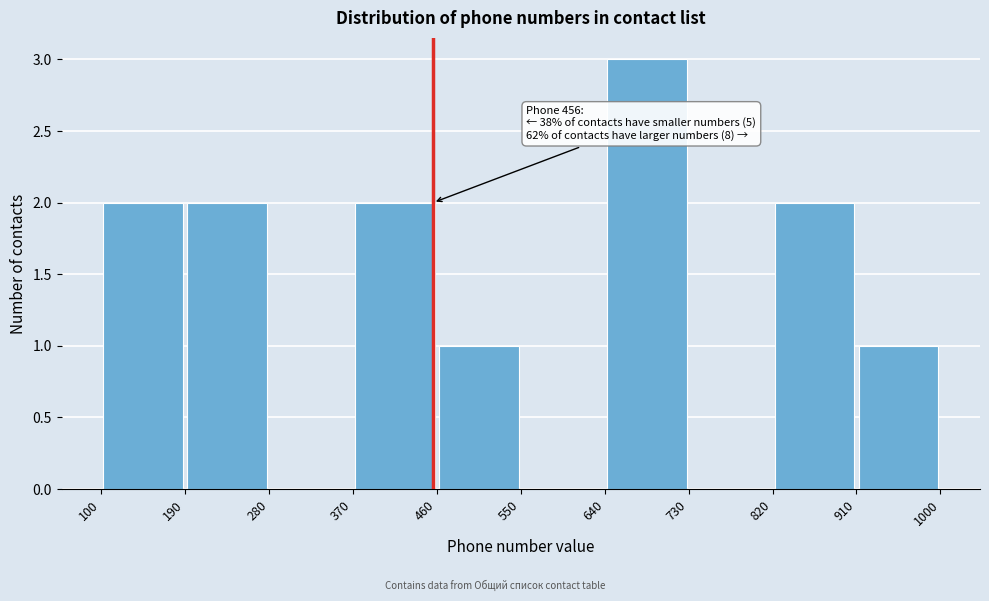

Which range on the x-axis has the tallest bar?

640 to 730